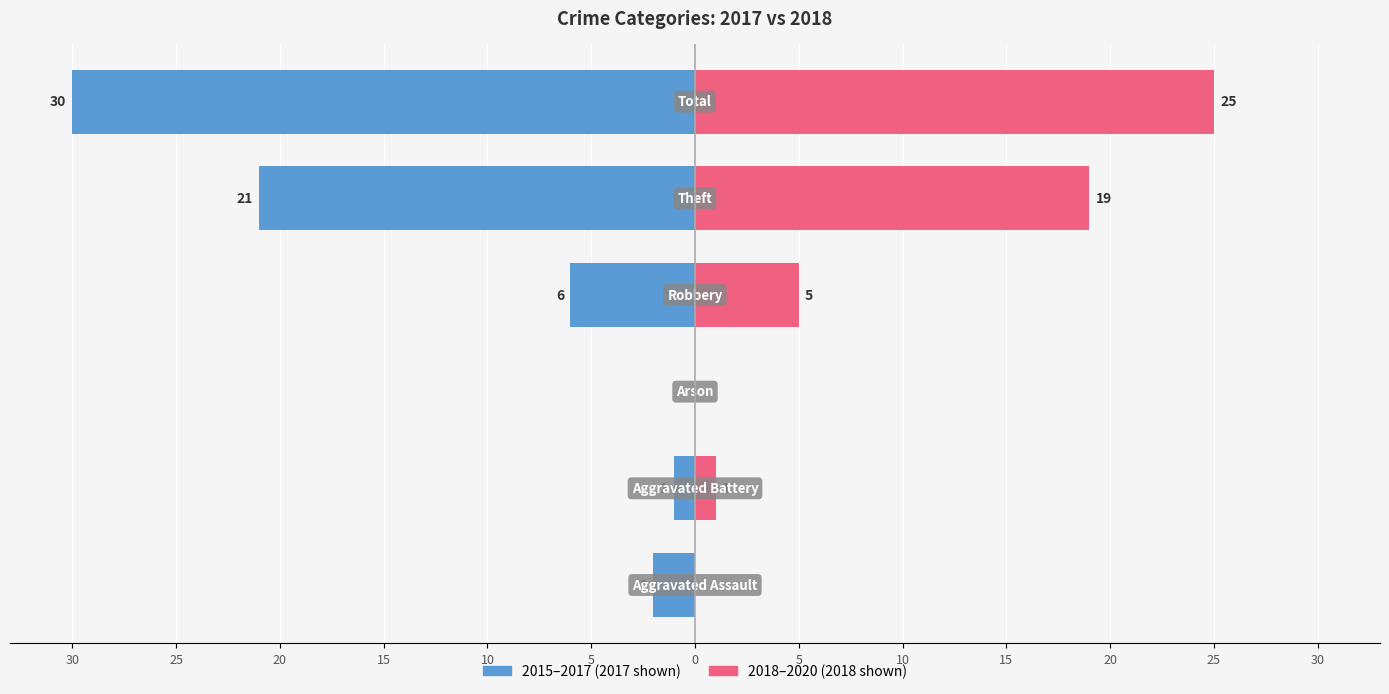

What is the difference between the maximum and minimum values in the 2018-2020 avg series?

25